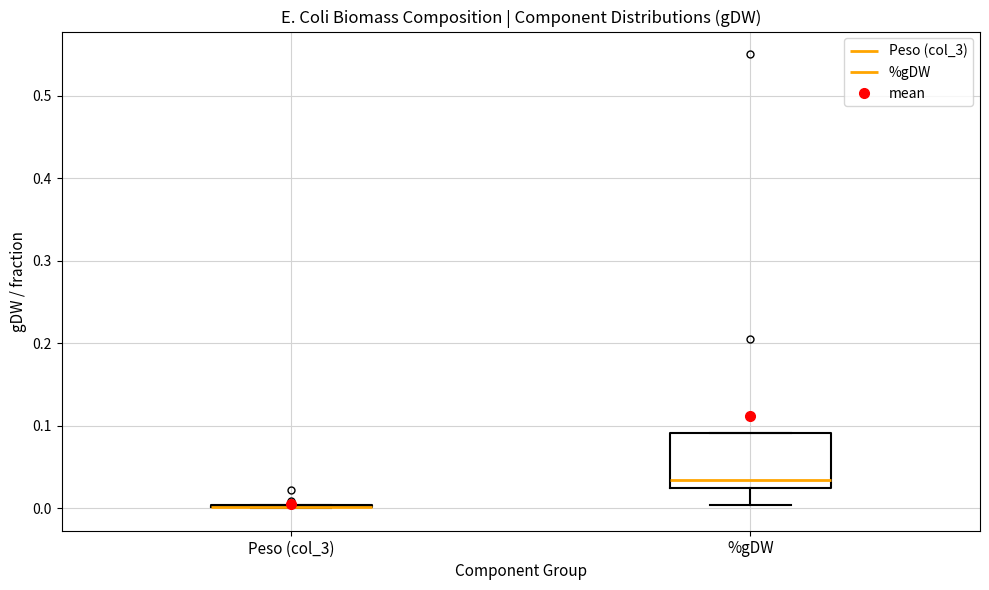

Comparing the boxes themselves (not the whiskers), which one is the tallest?

%gDW